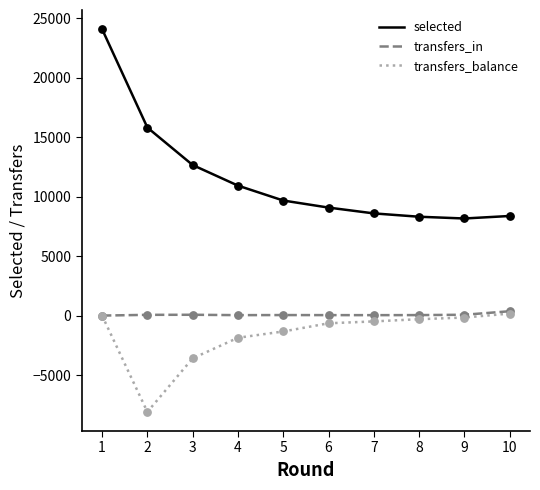

Which series has the largest total across all categories?

selected